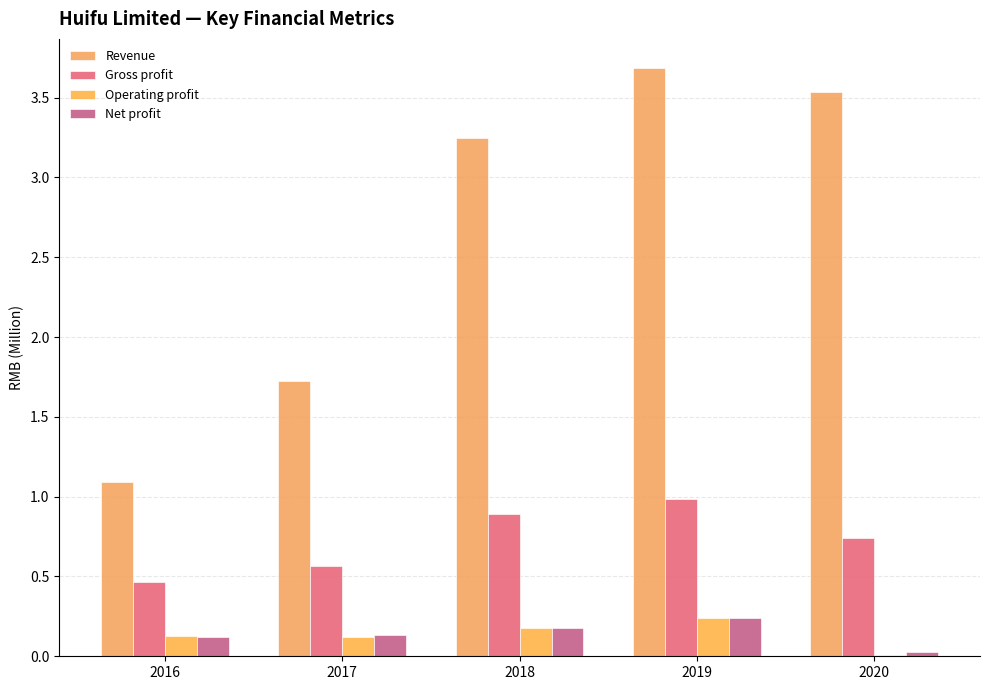

What is the spread (max minus min) of values at 2020?

3.5